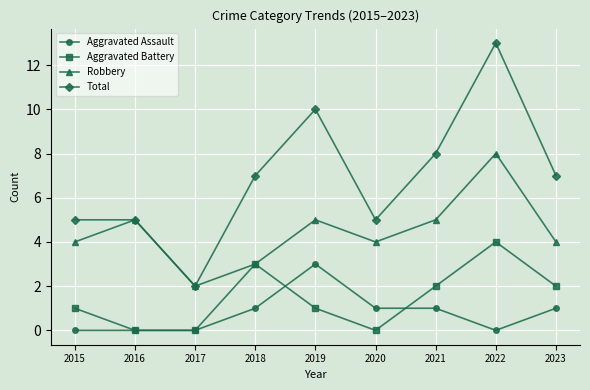

Which series has the widest spread of values?

Total